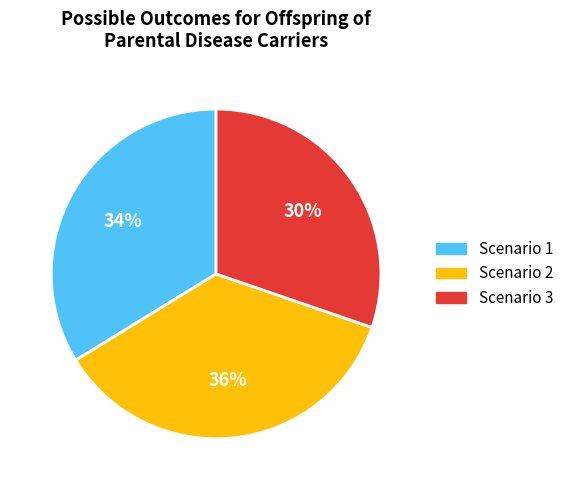

Is there any slice that represents more than half of the pie?

No